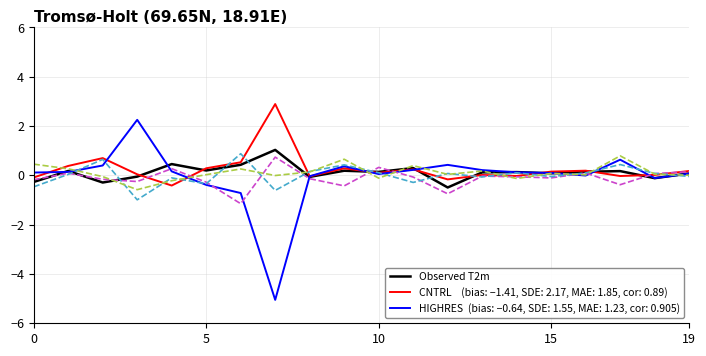

What is the greatest value displayed?

2.9